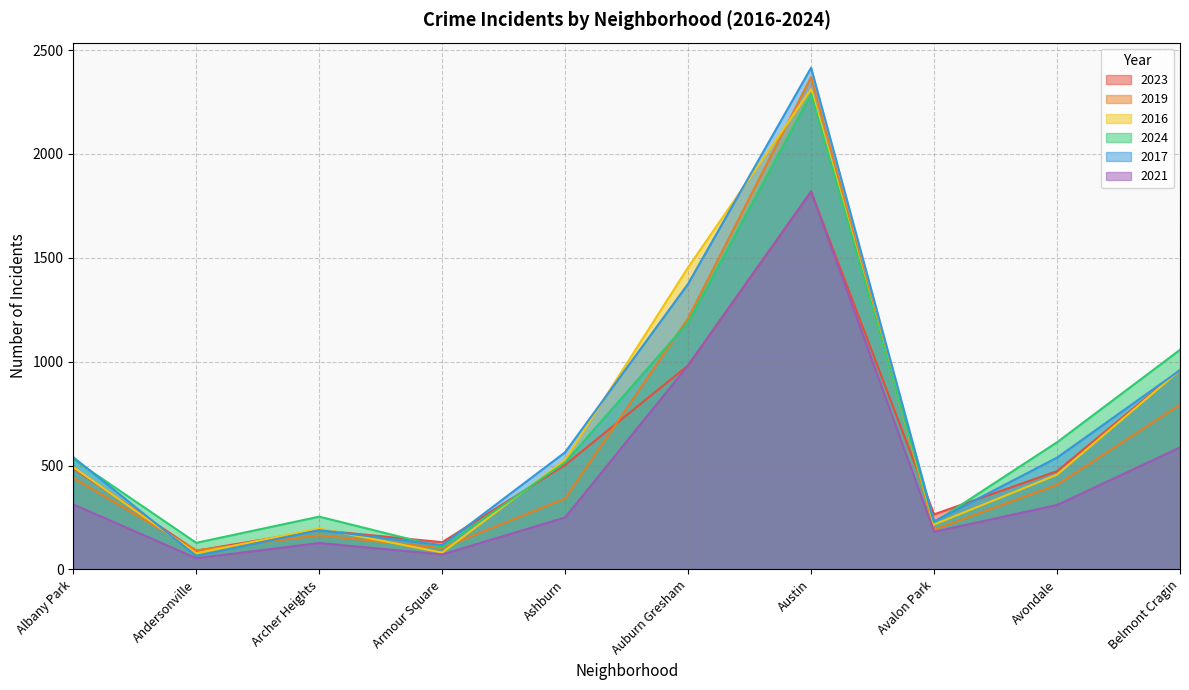

True or false: 2017 and 2019 intersect in this chart.

True